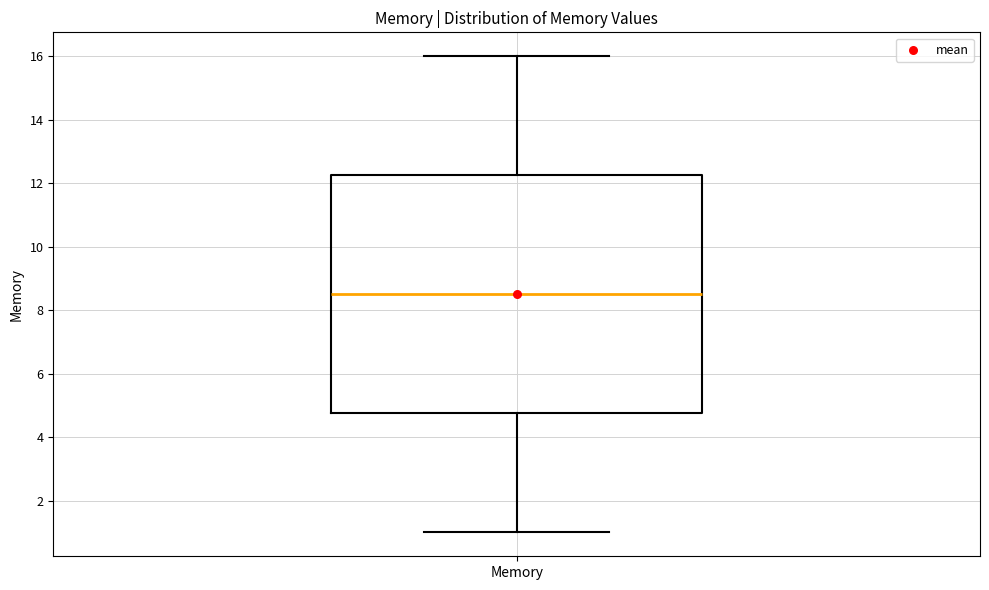

Read this box plot against the y-axis: the position of the median line, the range covered by the box, and the ends of both whiskers. The values are not printed on the chart, so give them approximately, as read against the axis.

median 8.6, box 4.8 to 12.2, whiskers 1.0 to 16.0